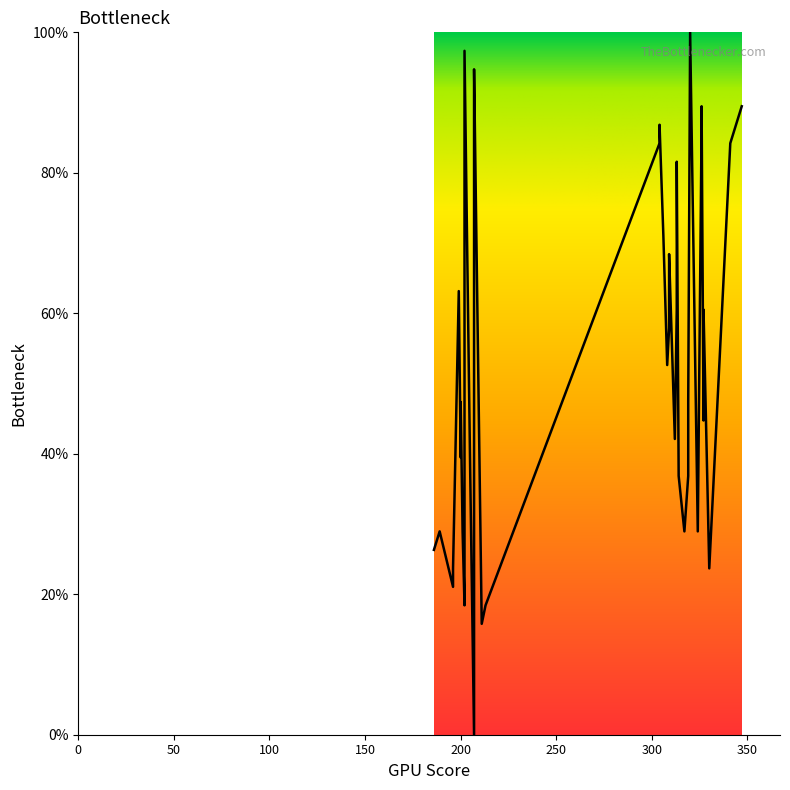

What is the value of the 20th point from the left?

52.6